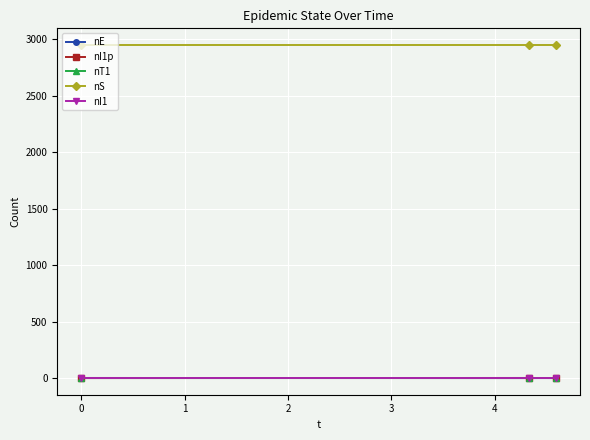

Which series has the largest total across all categories?

nS